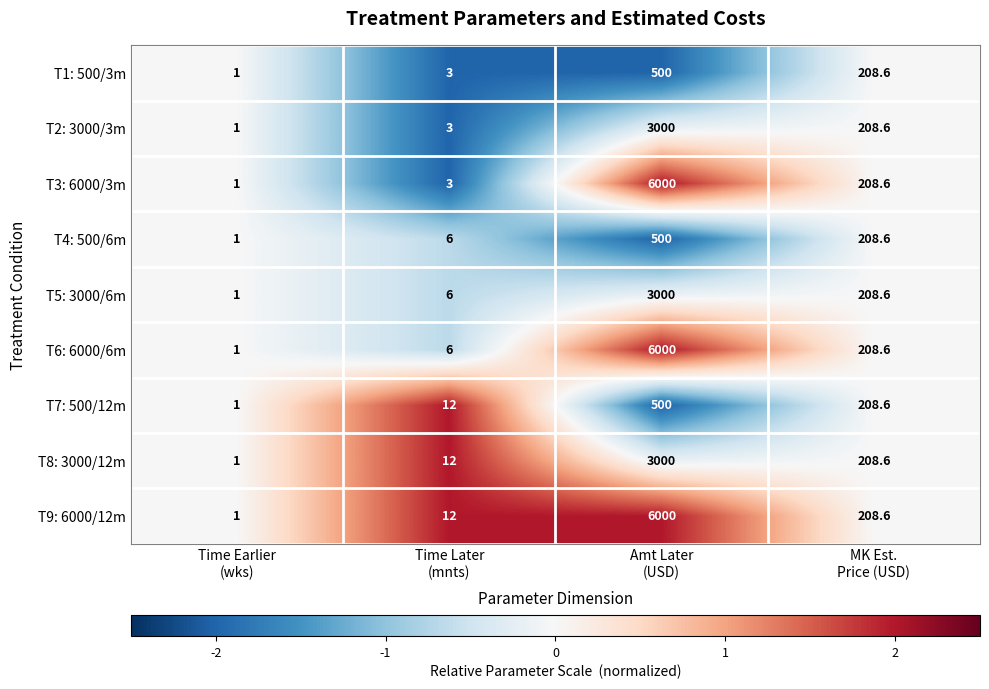

Which series has the largest total across all categories?

T9: 6000/12m